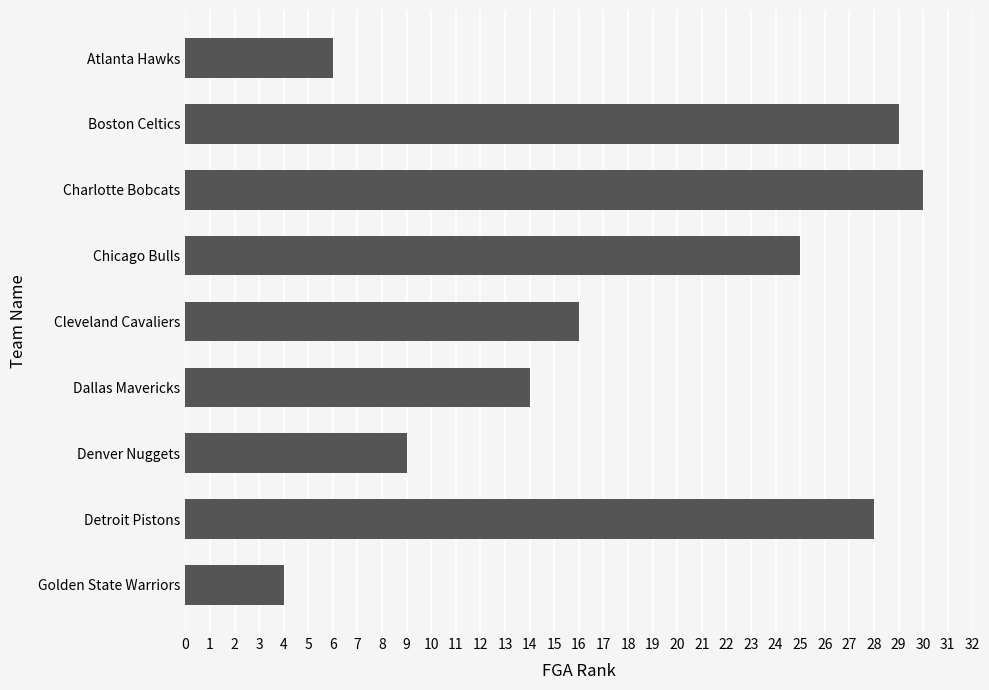

How many values are below 16?

4